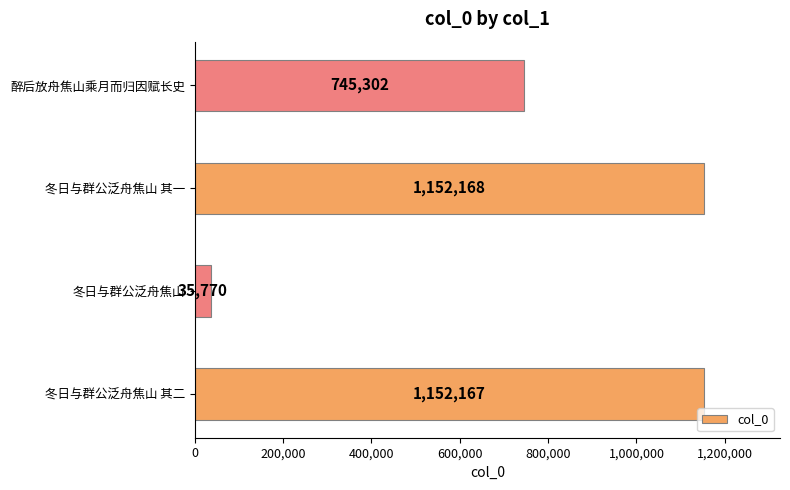

Where is the data nearest to the value 593969?

醉后放舟焦山乘月而归因赋长史